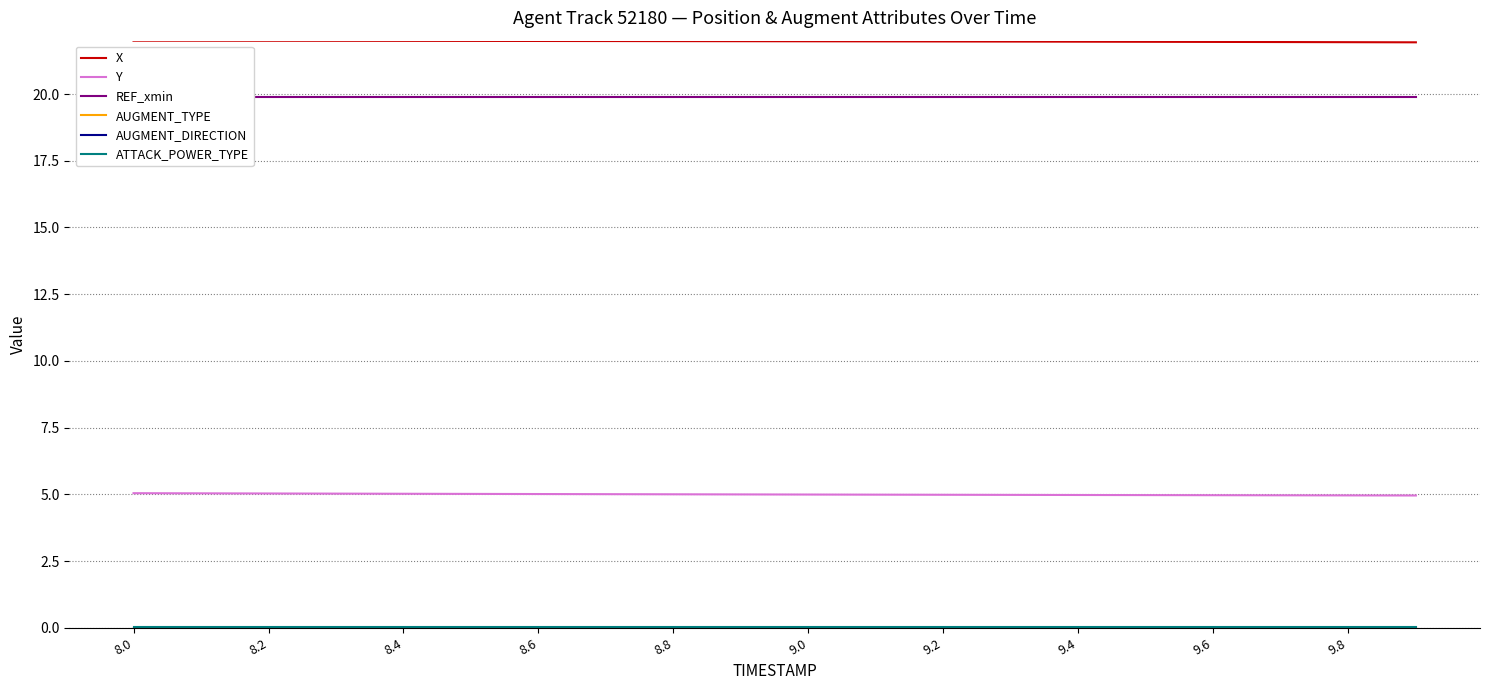

How many series are shown in this chart?

6